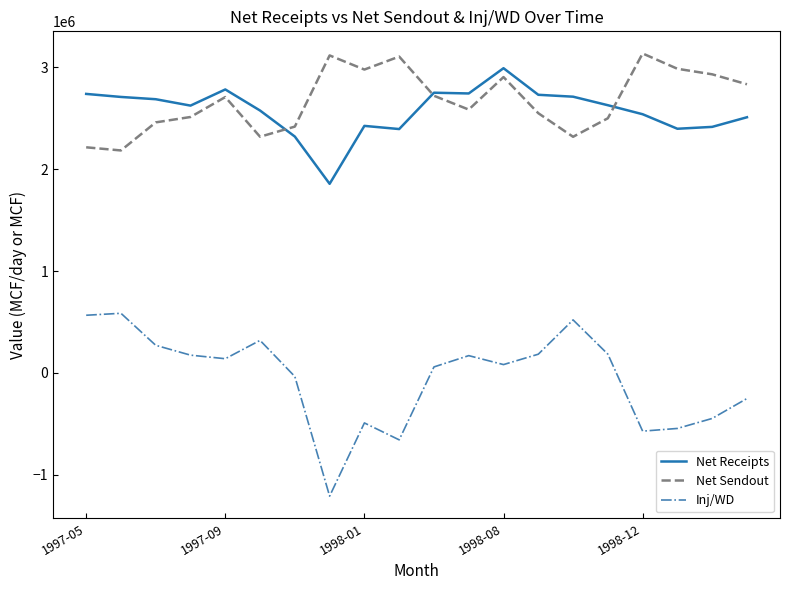

Which series has the largest total across all categories?

Net Sendout